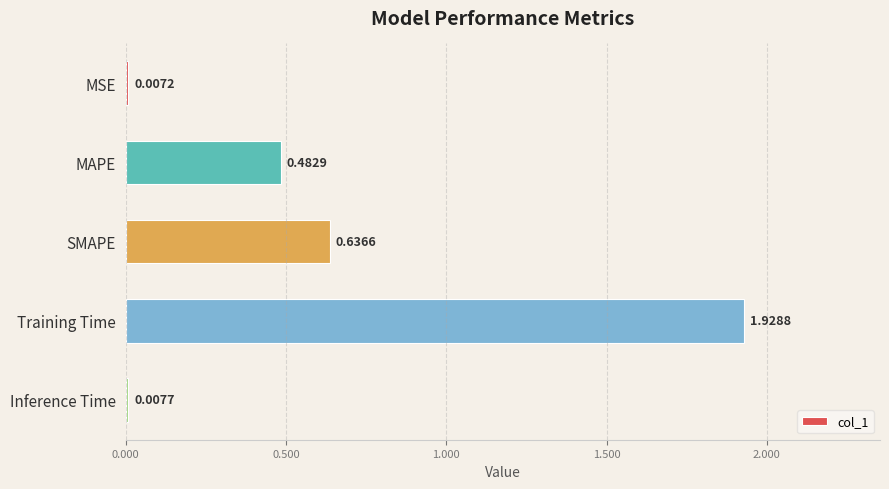

Between Inference Time and Training Time, which is larger?

Training Time